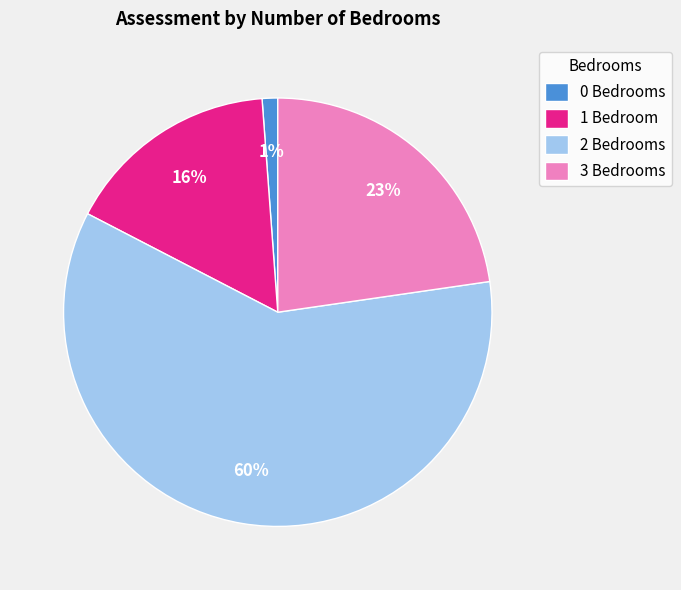

True or false: 0 Bedrooms accounts for 1% of the total.

True